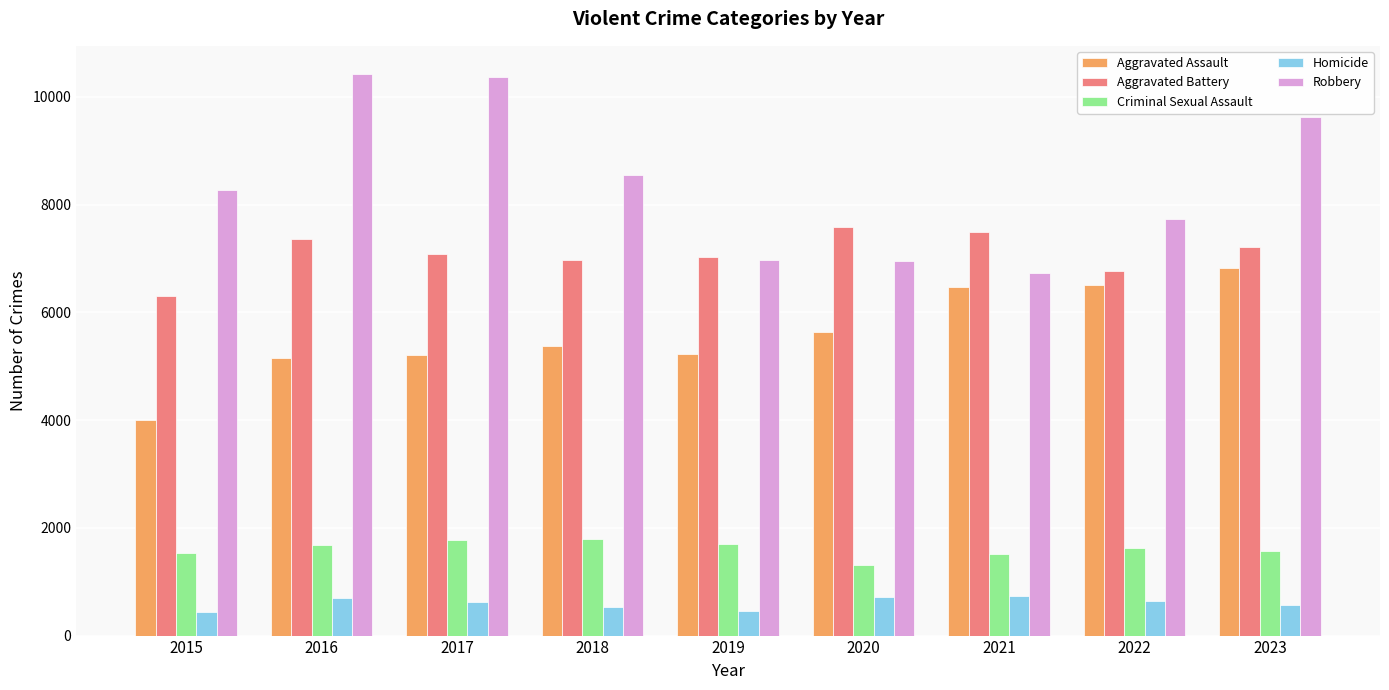

The value of Robbery at 2015 is 8272. True or false?

True